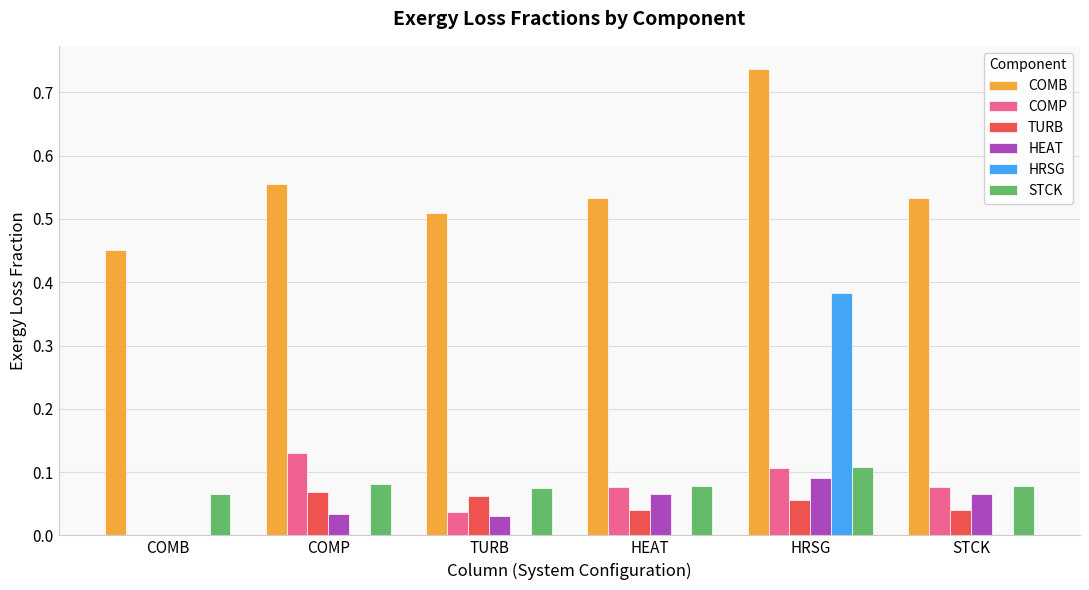

The value of COMP at HRSG is 0.2. True or false?

False